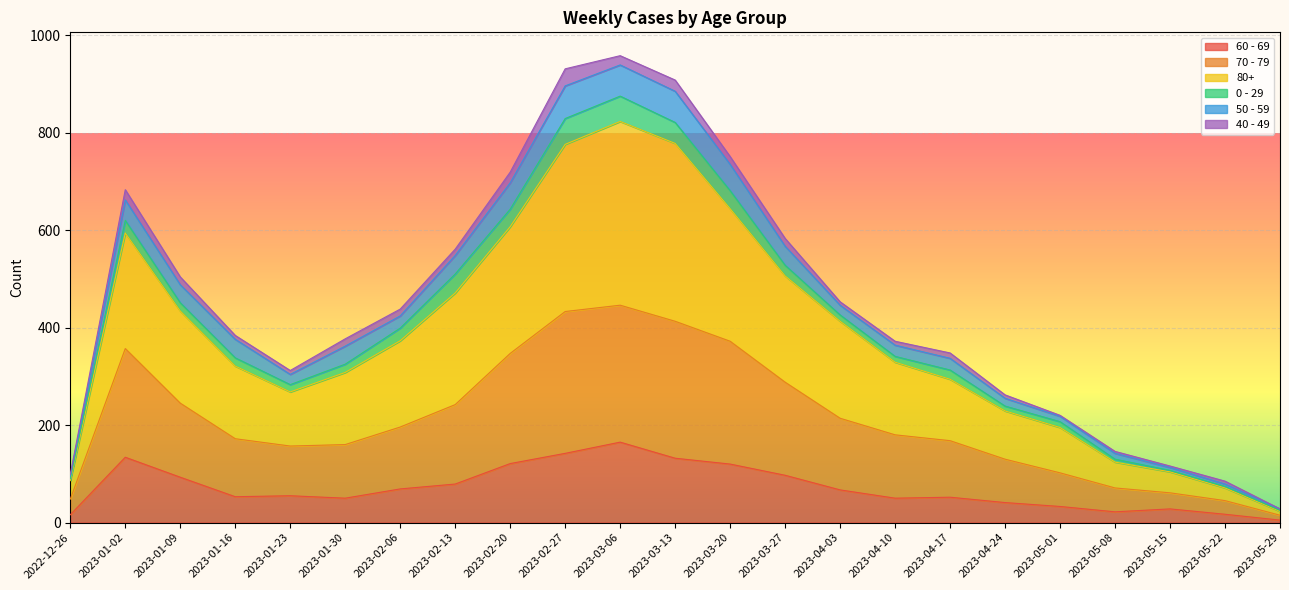

Which category has the highest value in the 60 - 69 series?

2023-03-06